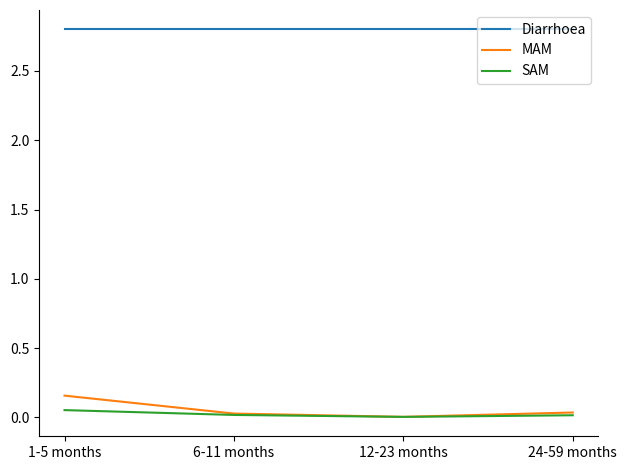

True or false: MAM and Diarrhoea cross at least once.

False